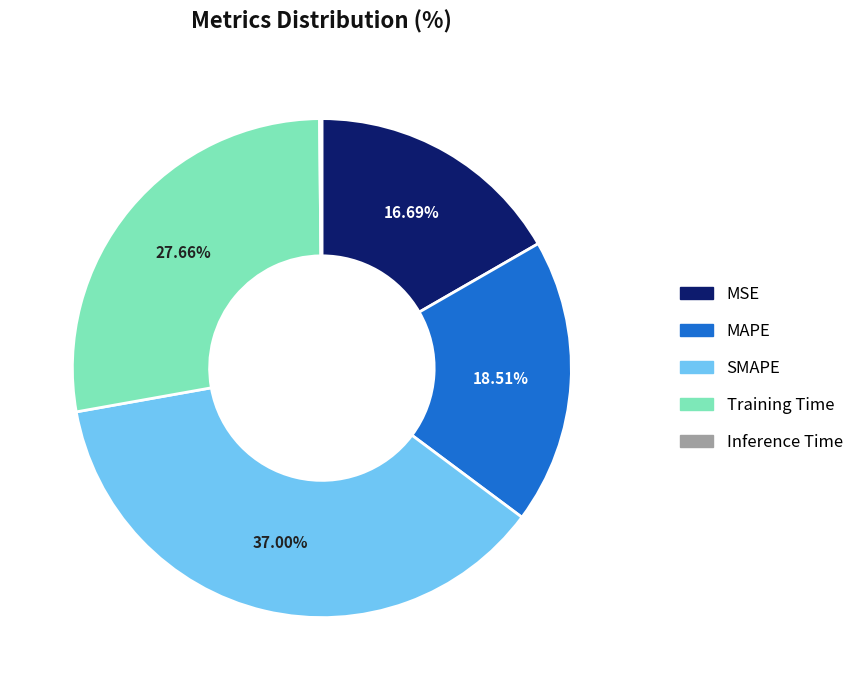

What percentage is the MAPE slice, to the nearest percent?

19%